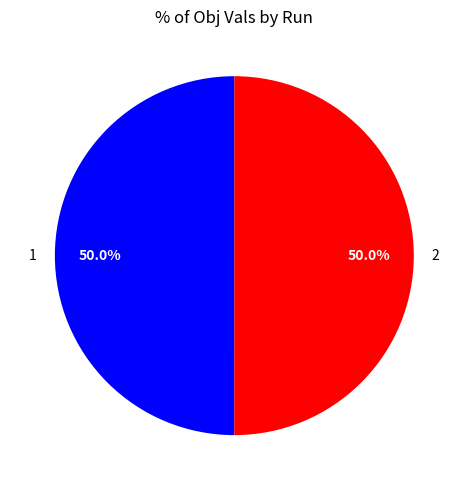

To the nearest percent, what is the average slice percentage?

50%